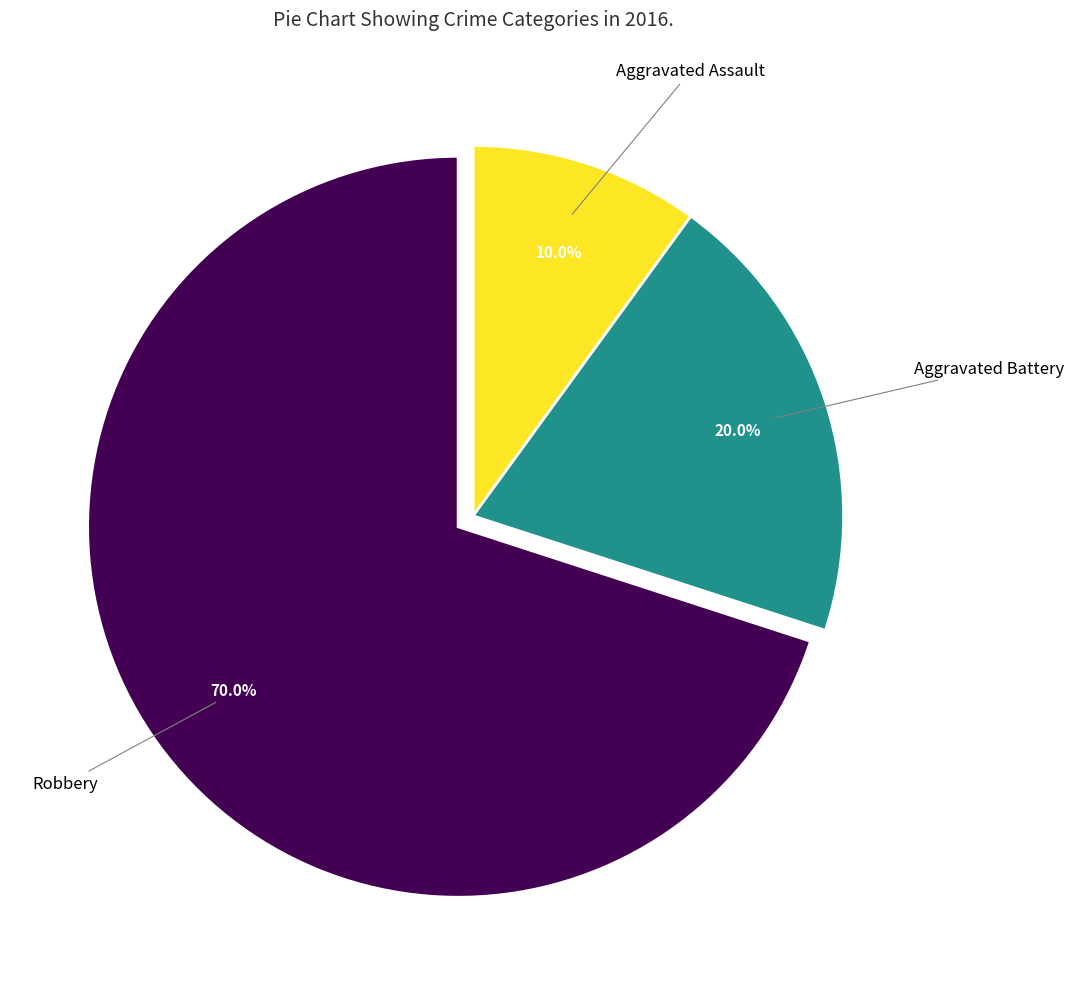

Is there any slice that represents more than half of the pie?

Yes